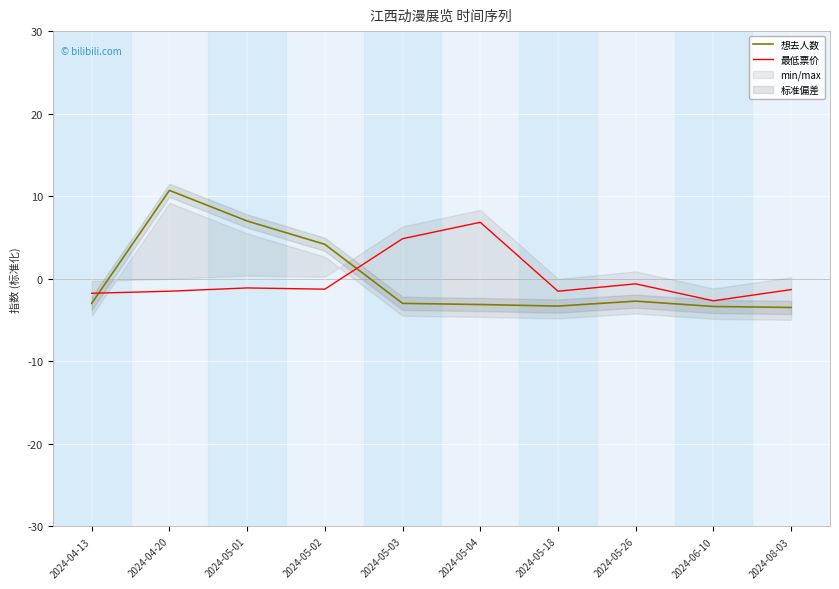

At which category does the chart reach its peak across all series?

2024-04-20